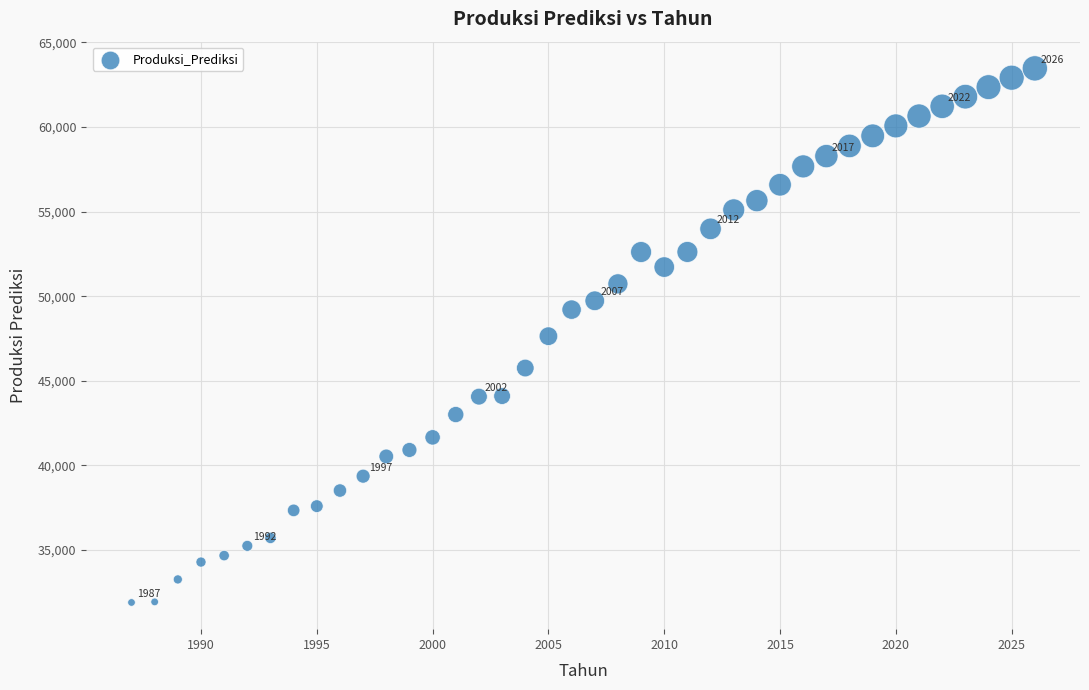

What is the range of X values (max minus min)?

39.0